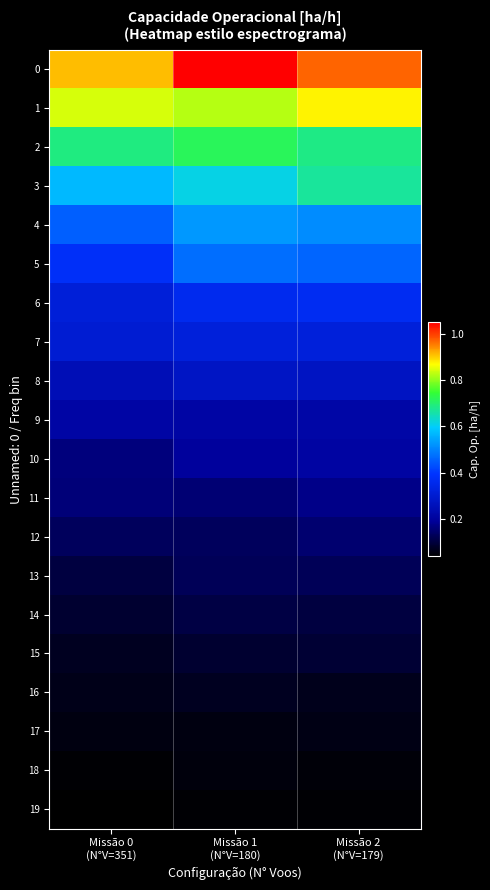

Between Missão 0 (N°V=351) and Missão 2 (N°V=179), which series saw the biggest shift?

3